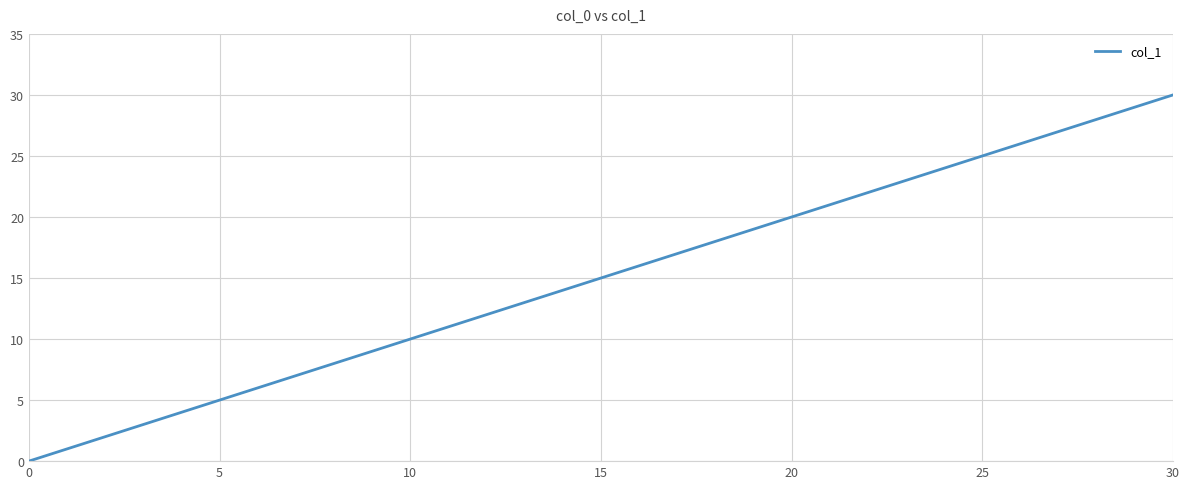

What is the average value?

10.9